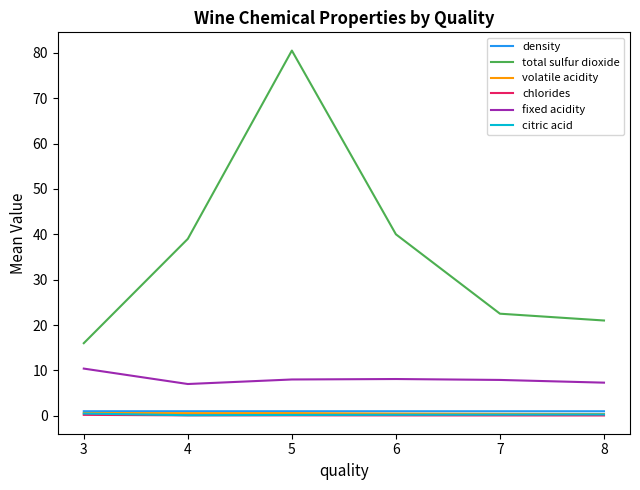

True or false: fixed acidity has a value of 7.9 at 7.

True